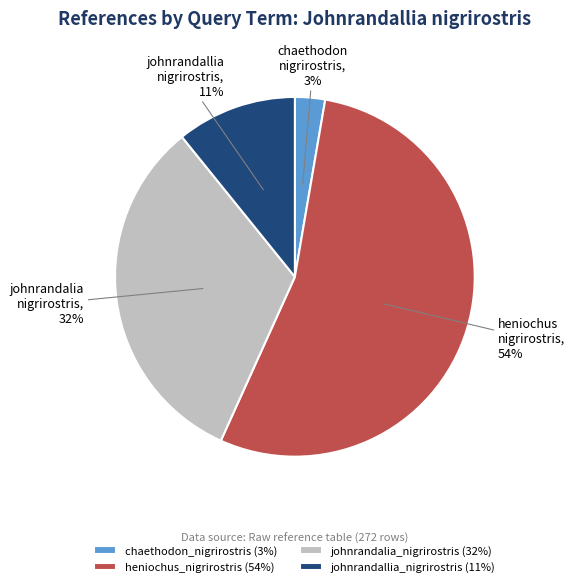

How many slices are in this pie chart?

4